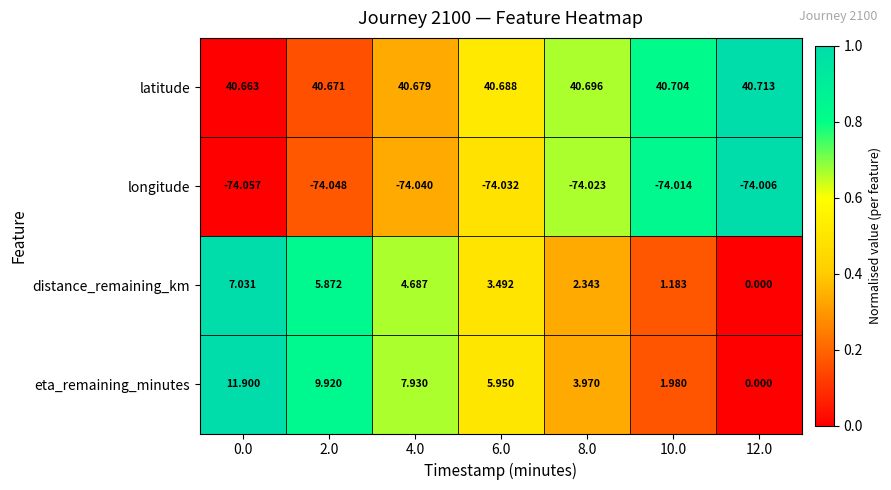

Which series has the largest total across all categories?

latitude